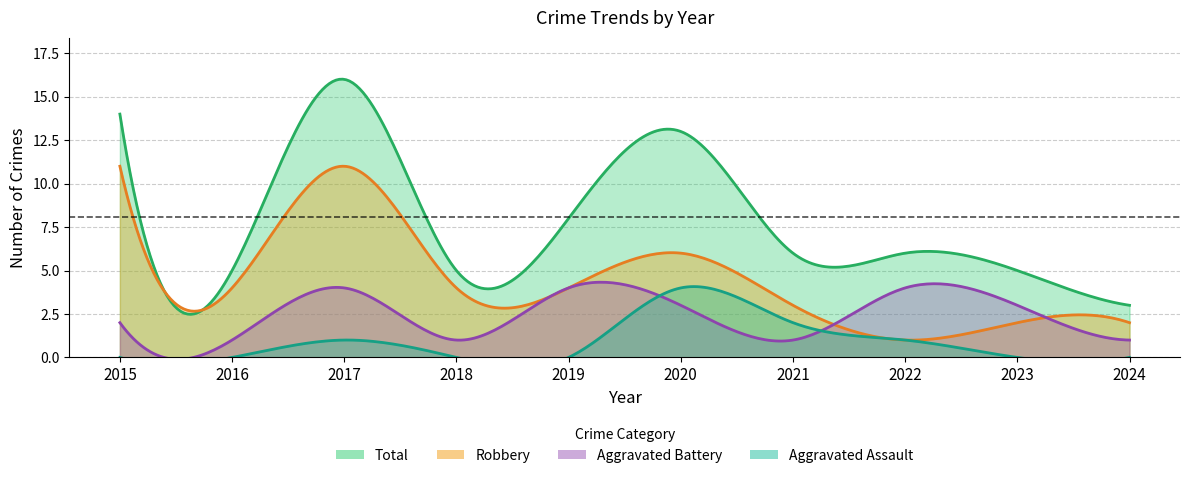

Which series has the largest total across all categories?

Total